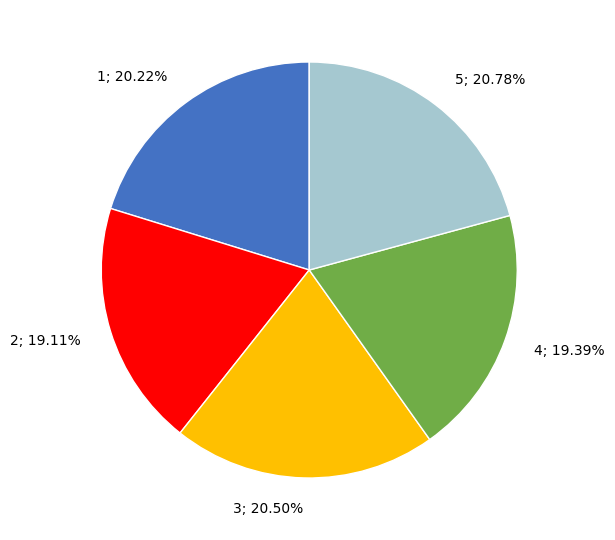

Is there any slice that represents more than half of the pie?

No